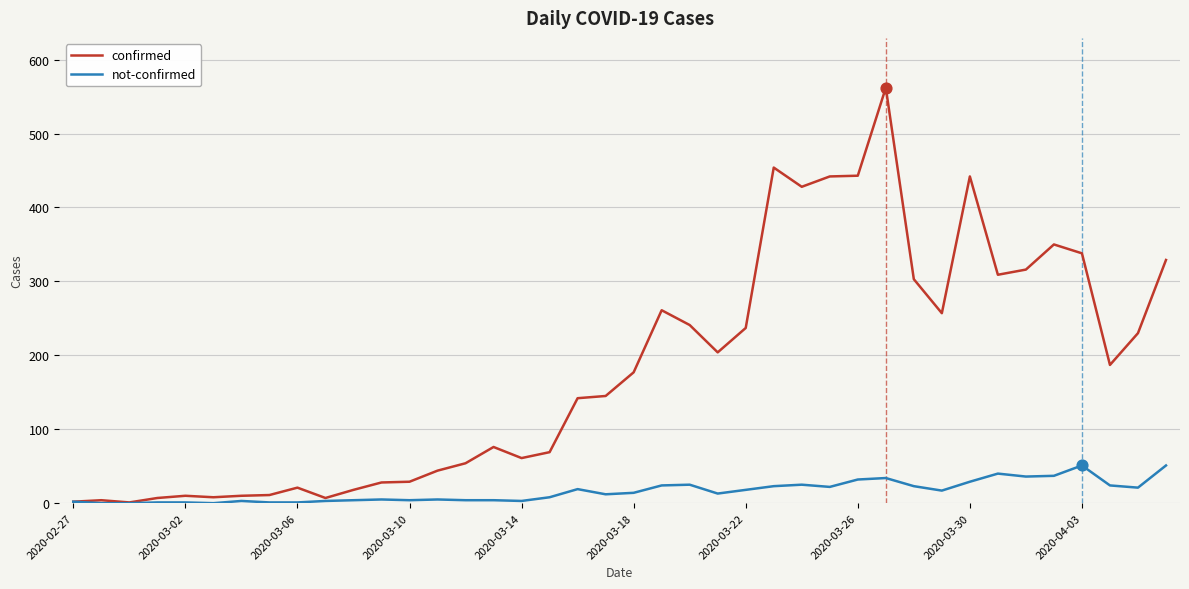

What are all the series names shown in the legend?

confirmed, not-confirmed